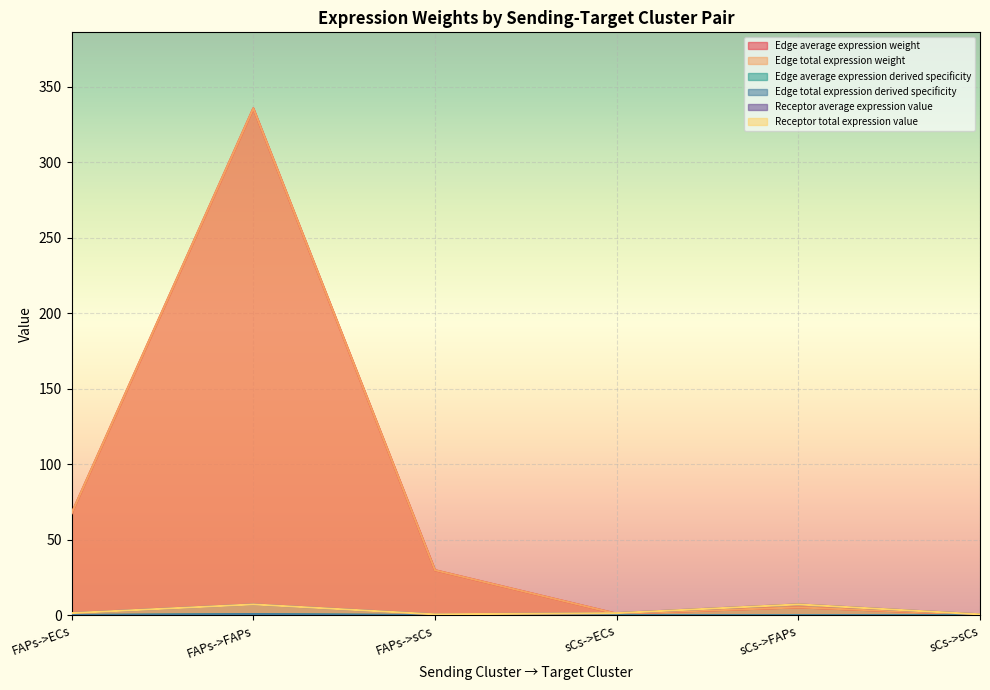

What is the difference between the Edge average expression derived specificity values at FAPs->FAPs and FAPs->sCs?

0.7